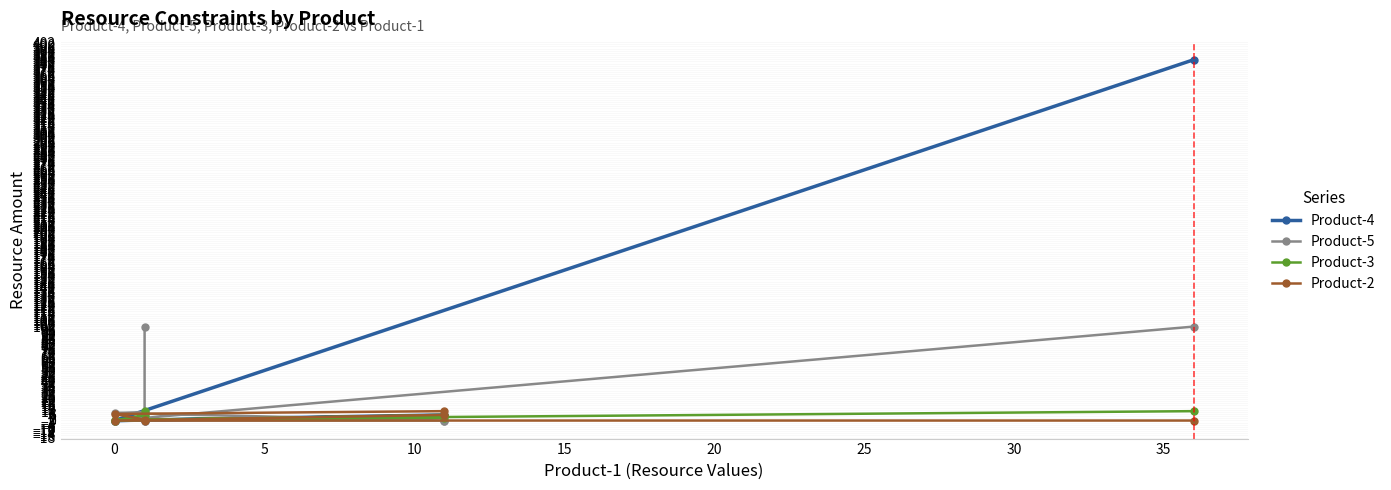

The Product-5 series shows 12 at 0. True or false?

False